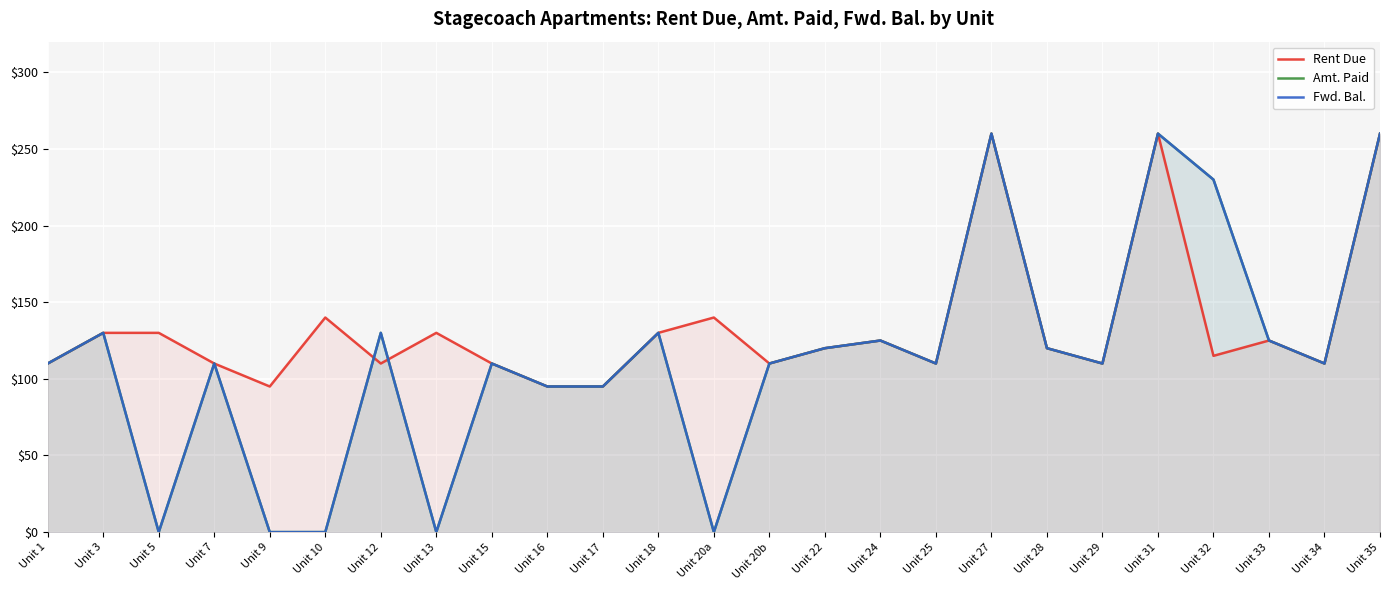

Between Unit 13 and Unit 29, which series saw the biggest shift?

Amt. Paid